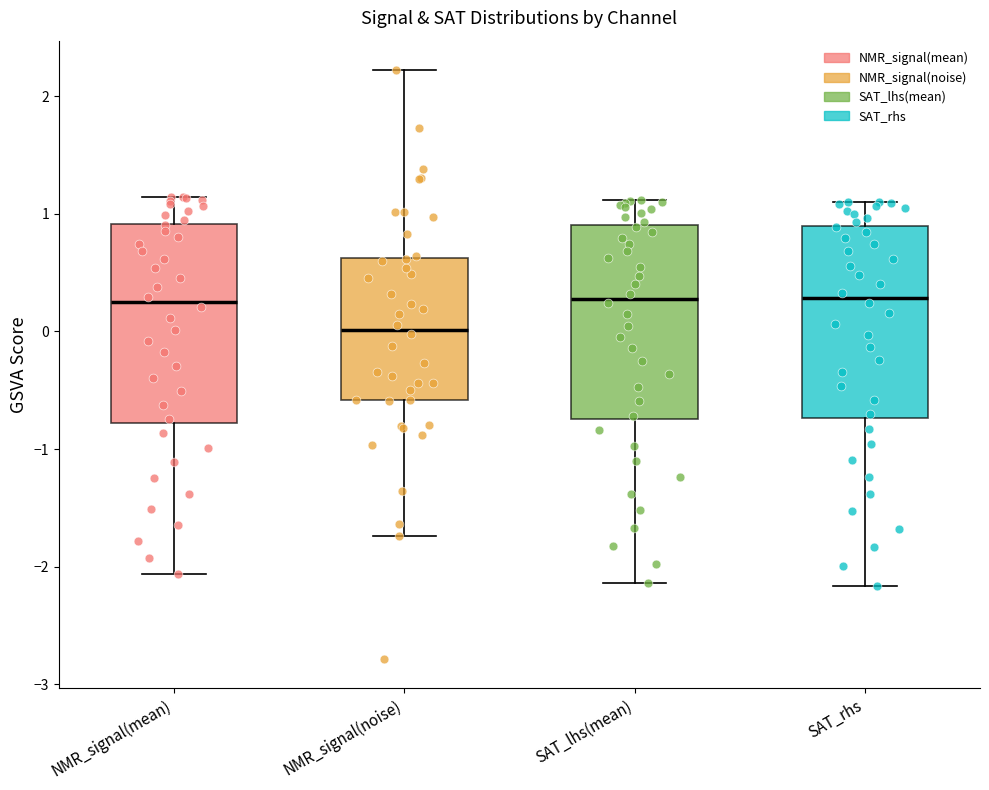

Reading left to right, transcribe this box plot: for each box, give where its median line is, the range the box spans, and where its two whiskers end, as read against the y-axis. The values are not printed on the chart, so give them approximately, as read against the axis.

NMR_signal(mean): median 0.3, box -0.8 to 0.9, whiskers -2.1 to 1.1
NMR_signal(noise): median 0.0, box -0.6 to 0.6, whiskers -1.7 to 2.2
SAT_lhs(mean): median 0.3, box -0.7 to 0.9, whiskers -2.1 to 1.1
SAT_rhs: median 0.3, box -0.7 to 0.9, whiskers -2.2 to 1.1